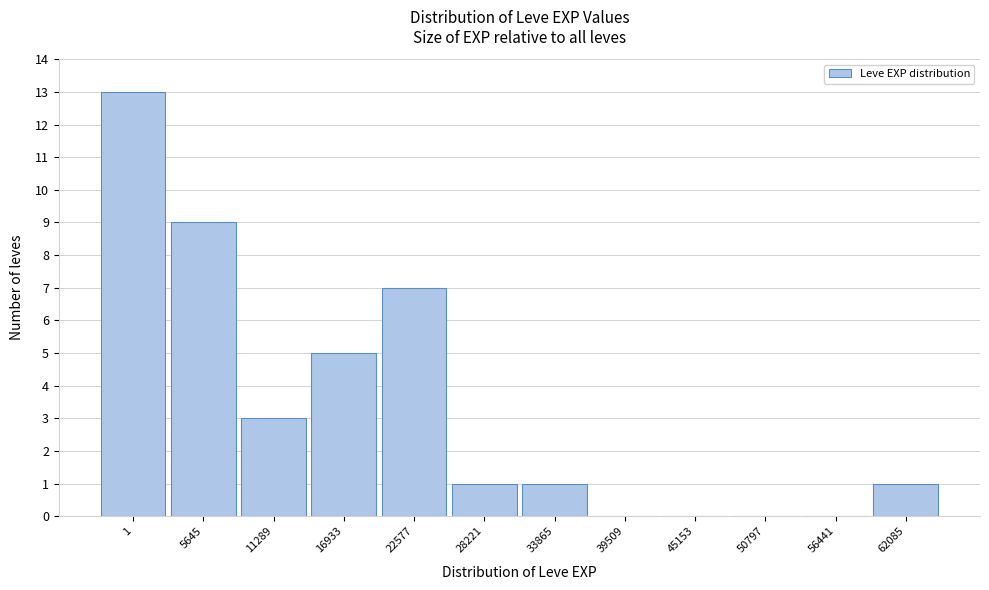

Reading left to right, what are all the values shown in this chart?

1=13	5645=9	11289=3	16933=5	22577=7	28221=1	33865=1	39509=0	45153=0	50797=0	56441=0	62085=1